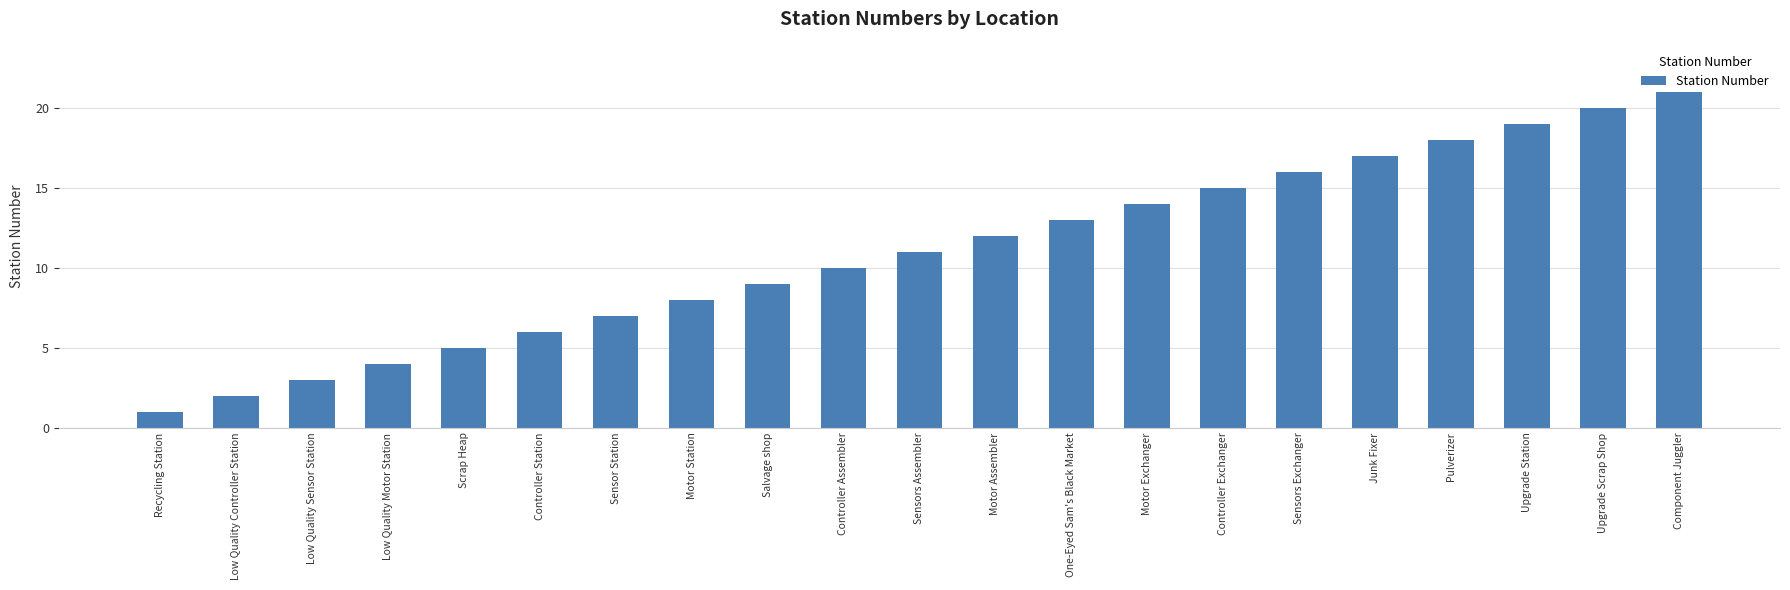

Rank the categories by value from lowest to highest.

Recycling Station, Low Quality Controller Station, Low Quality Sensor Station, Low Quality Motor Station, Scrap Heap, Controller Station, Sensor Station, Motor Station, Salvage shop, Controller Assembler, Sensors Assembler, Motor Assembler, One-Eyed Sam's Black Market, Motor Exchanger, Controller Exchanger, Sensors Exchanger, Junk Fixer, Pulverizer, Upgrade Station, Upgrade Scrap Shop, Component Juggler